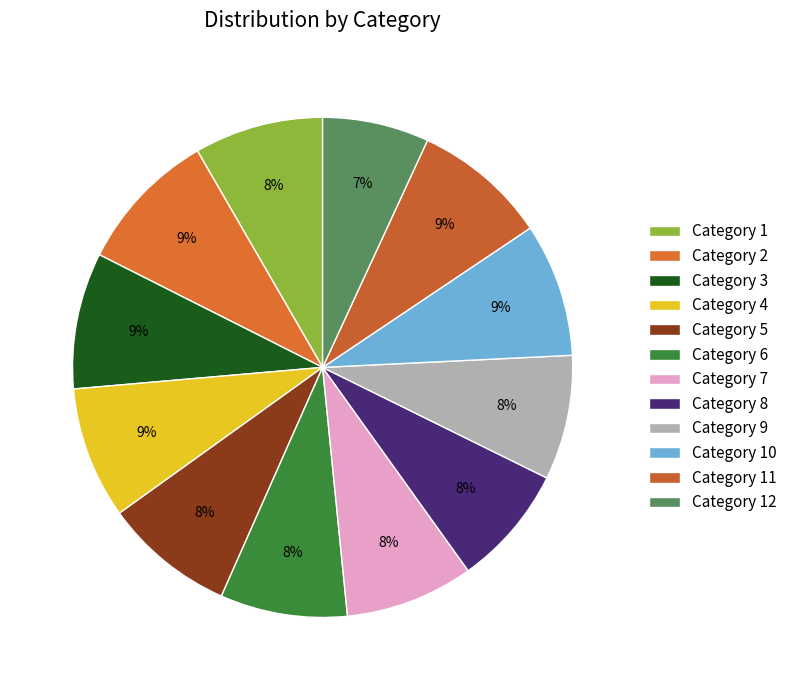

How many segments does this pie chart have?

12